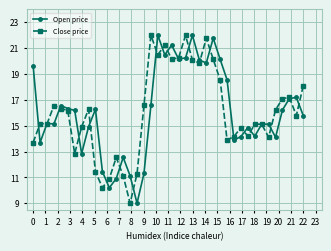

What is the minimum value for Open price?

9.0